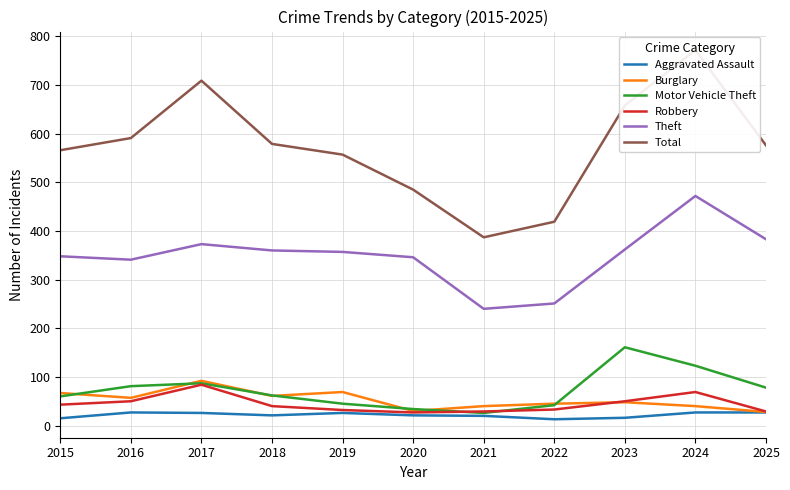

How many lines are shown in the chart?

6